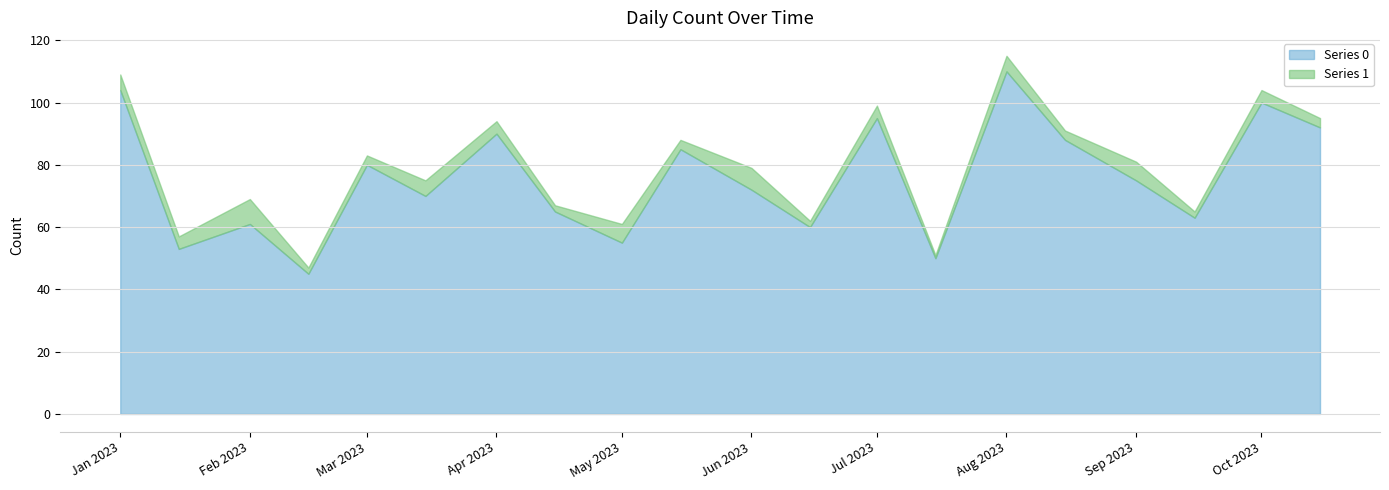

What is the difference between the maximum and minimum values in the Series 1 series?

7